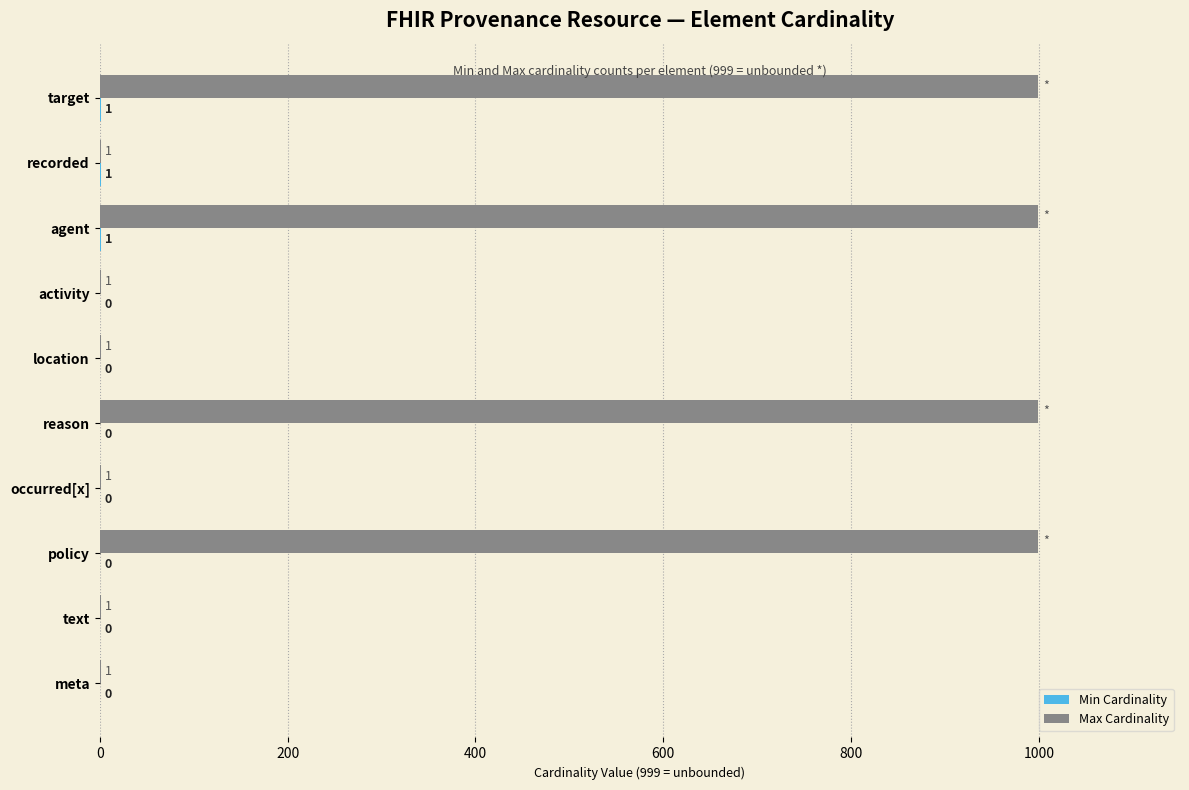

What is the sum of the Max Cardinality values at reason and occurred[x]?

1000